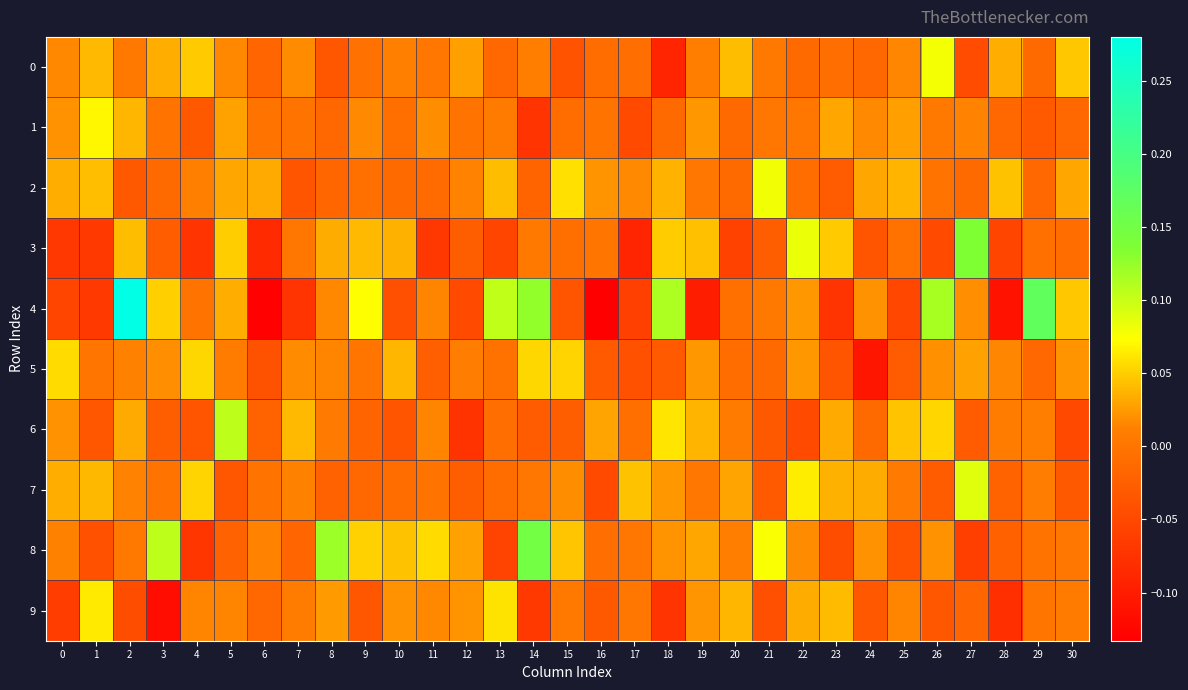

Rank the series by their maximum value, from lowest to highest.

5, 9, 1, 0, 2, 7, 6, 3, 8, 4